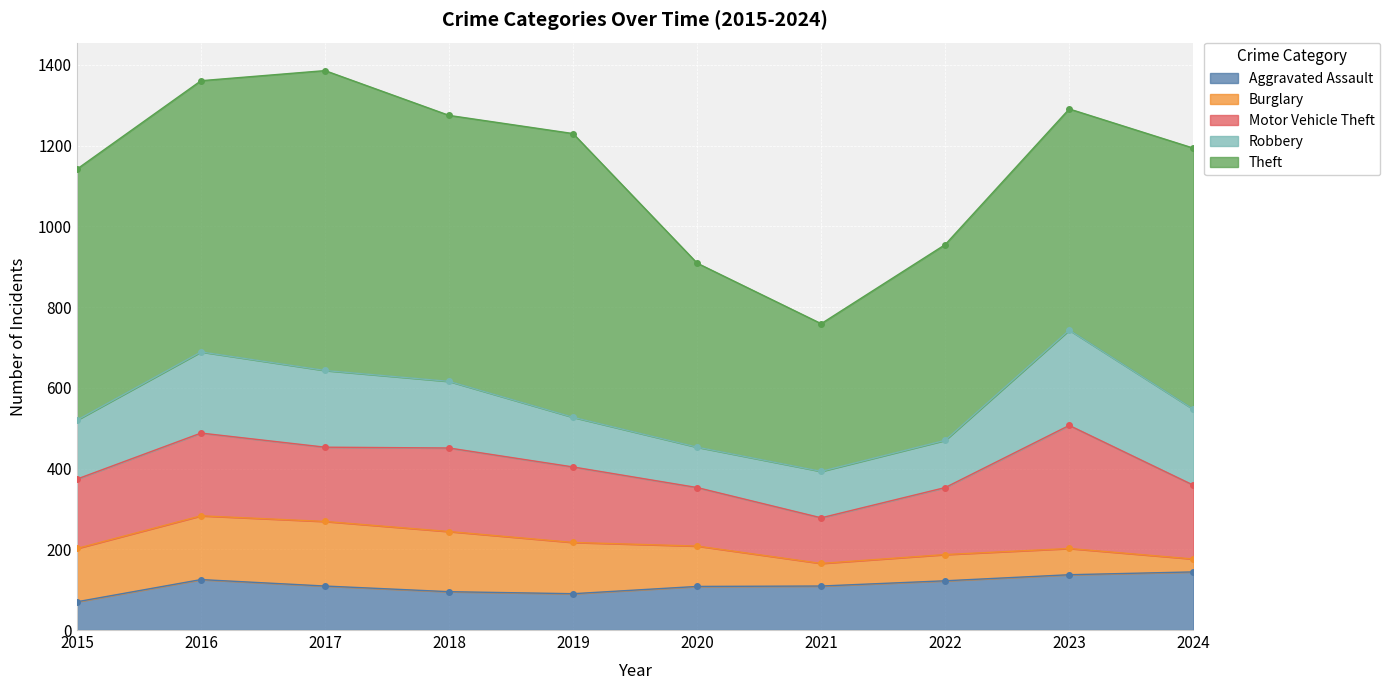

Where is the first local minimum for Robbery?

2020